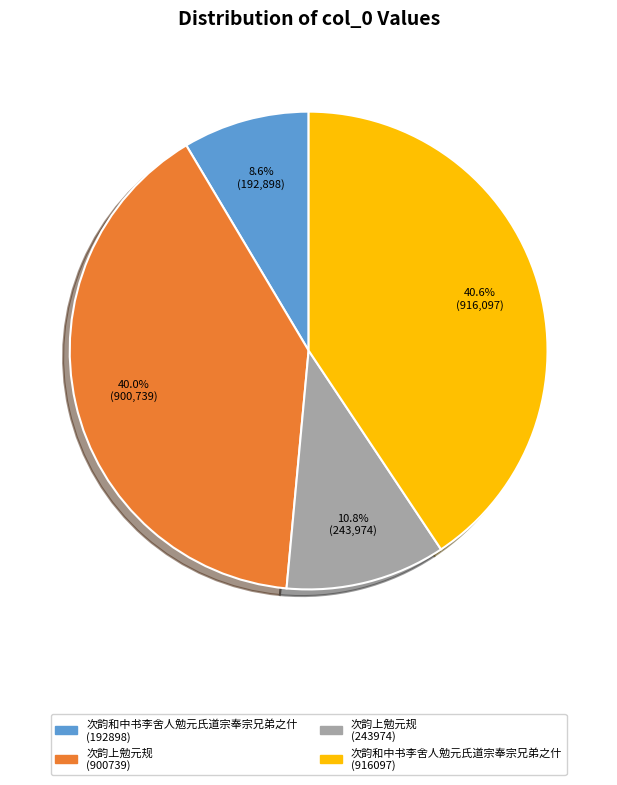

Which slice is the smallest?

次韵和中书李舍人勉元氏道宗奉宗兄弟之什 (192898)